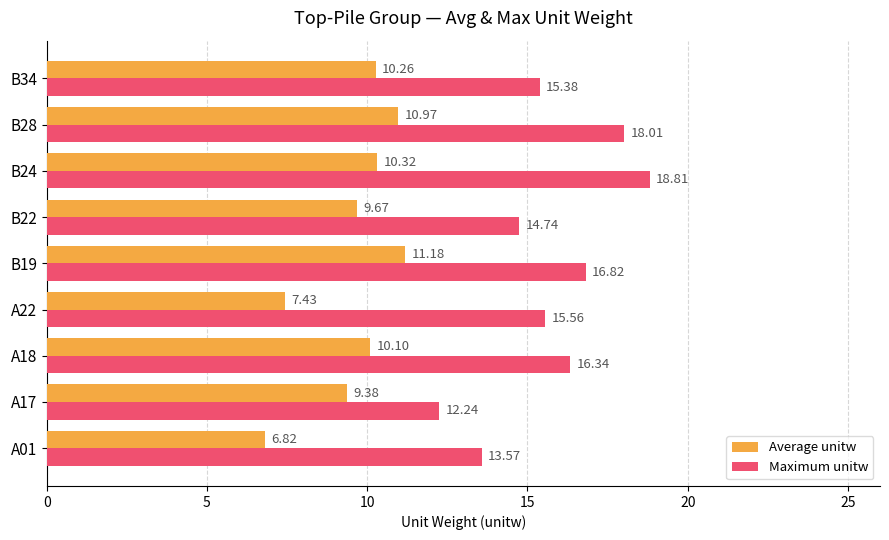

Rank the series by their average value, from highest to lowest.

Maximum unitw, Average unitw